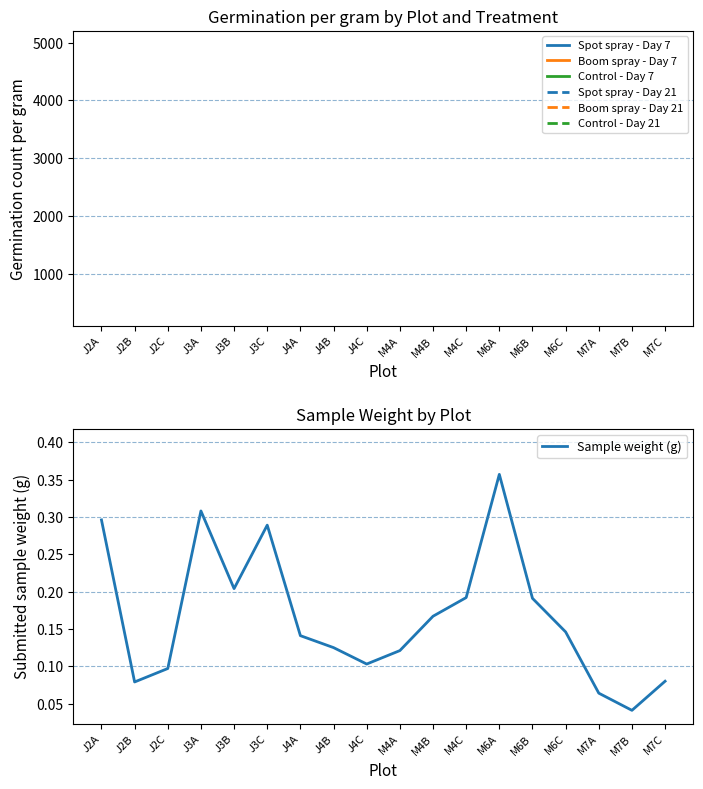

Where is Sample weight (g) nearest to the value 0?

M7B